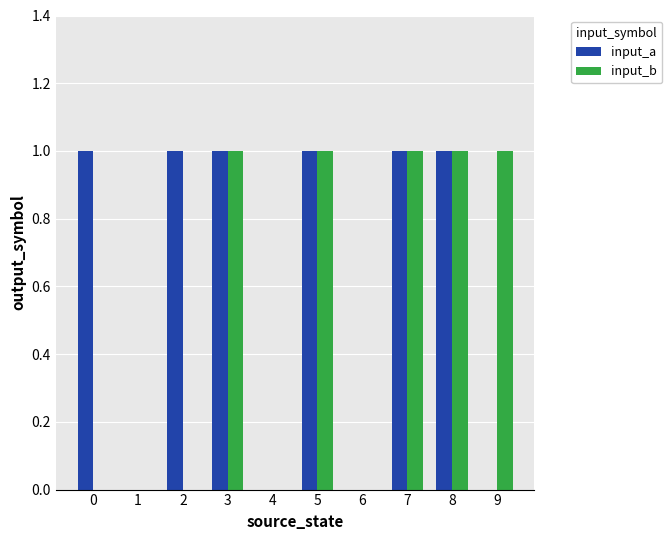

Which series has the largest total across all categories?

input_a